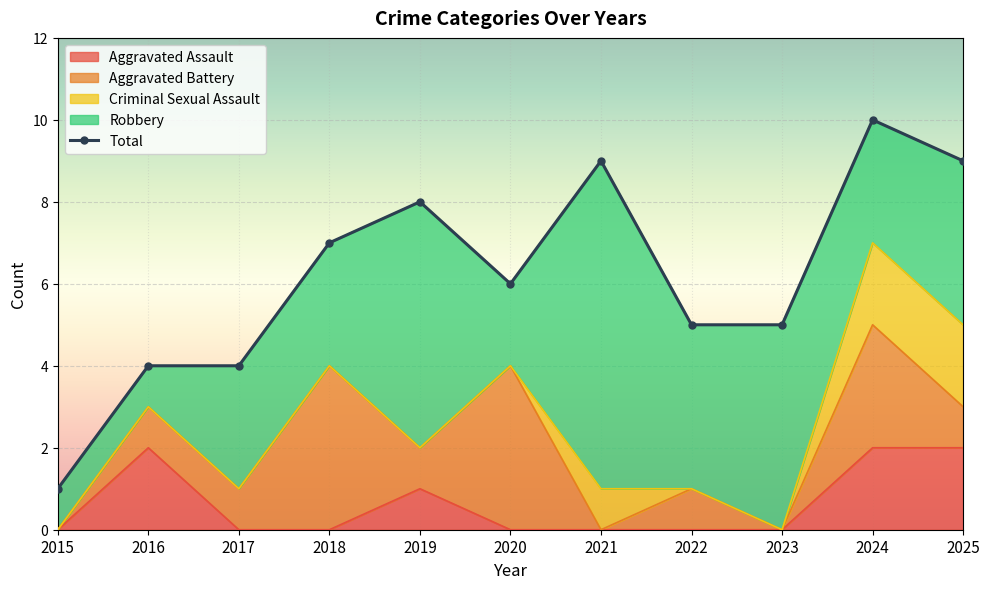

What is the greatest value displayed?

10